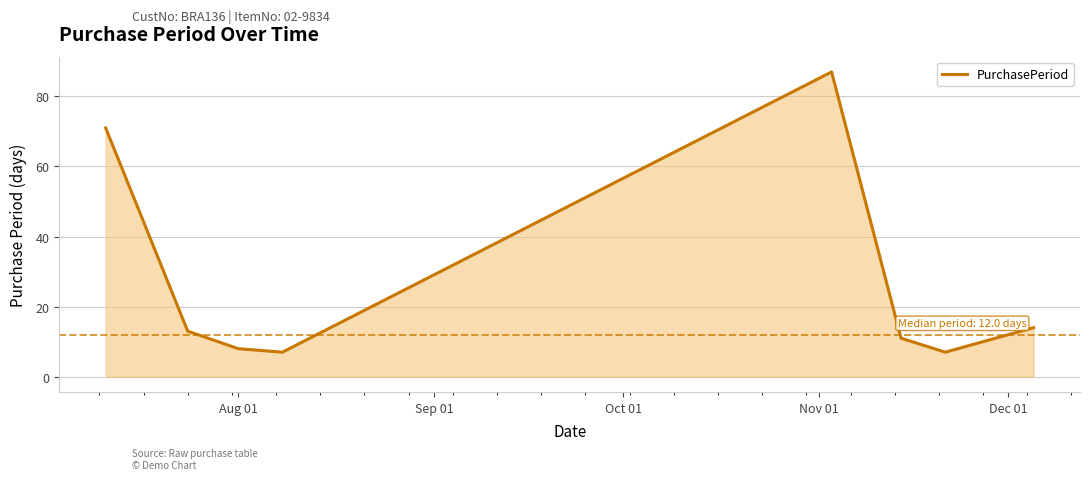

What is the sum of all values?

218